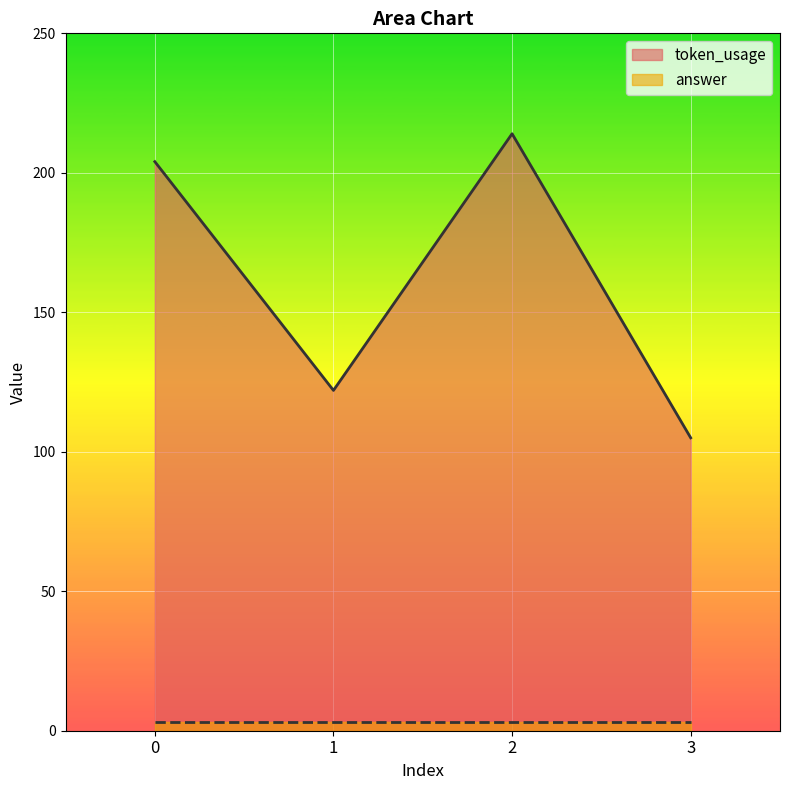

How many data points are above 204?

1